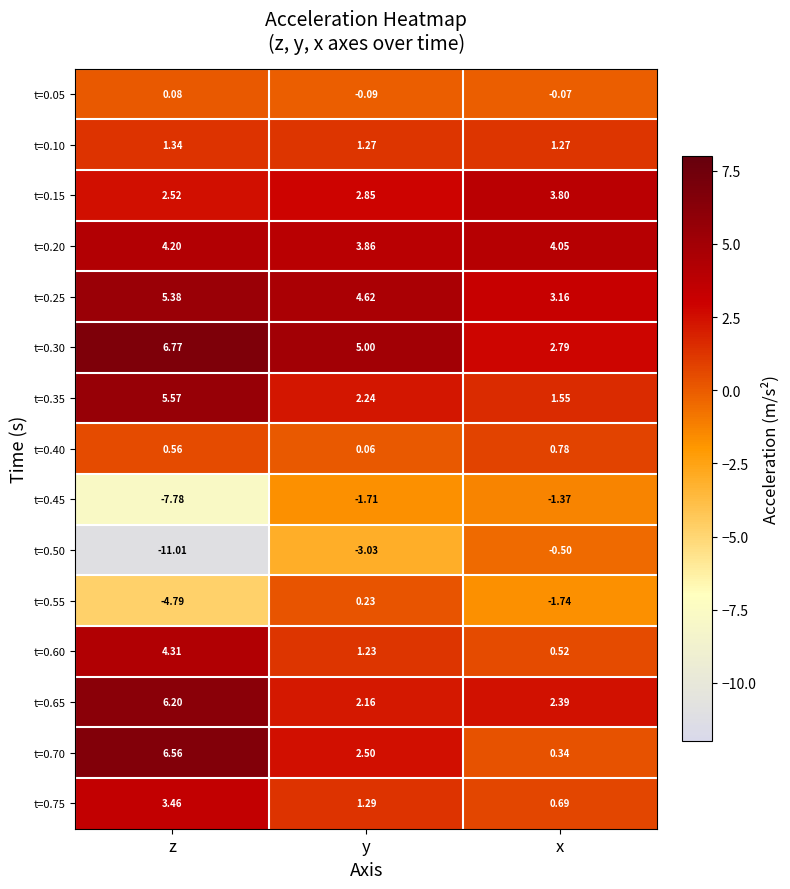

Which series has the largest total across all categories?

t=0.30